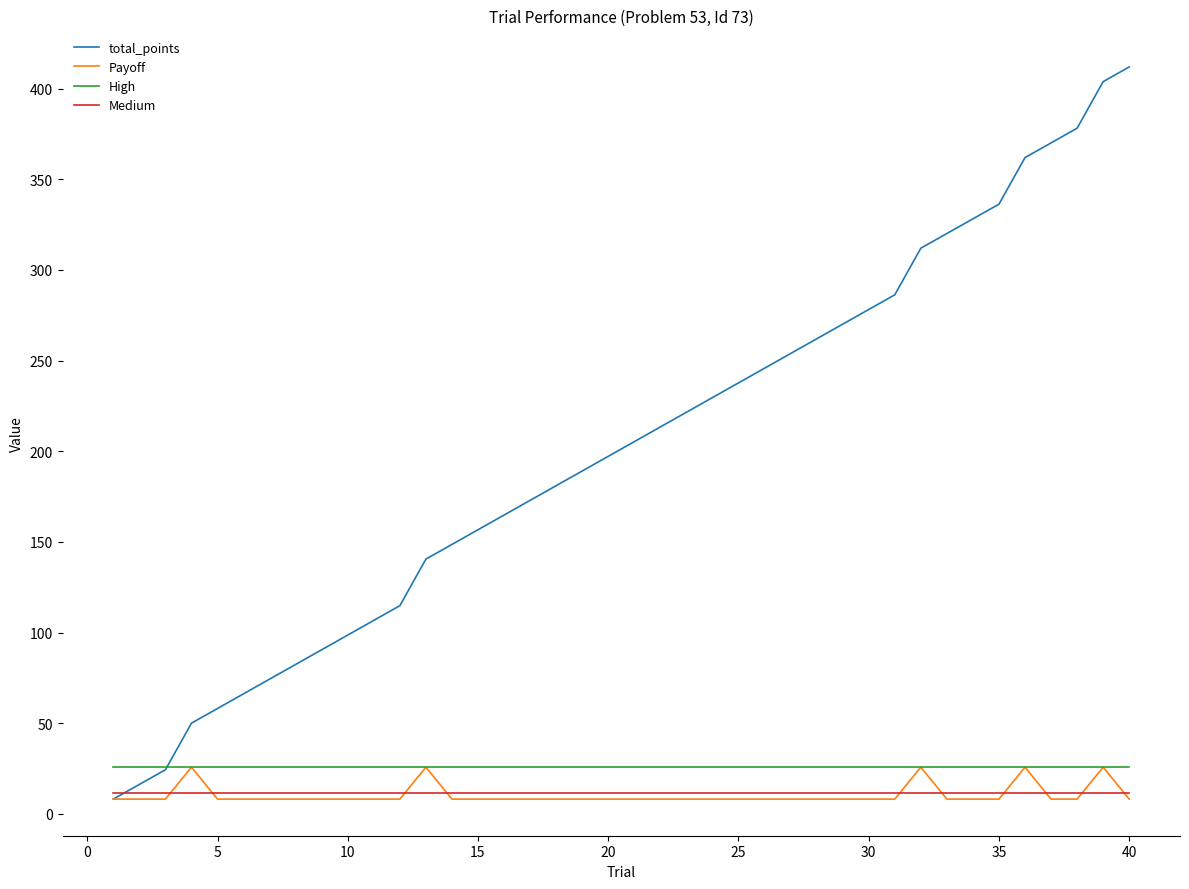

What is the maximum value shown in the chart?

412.0